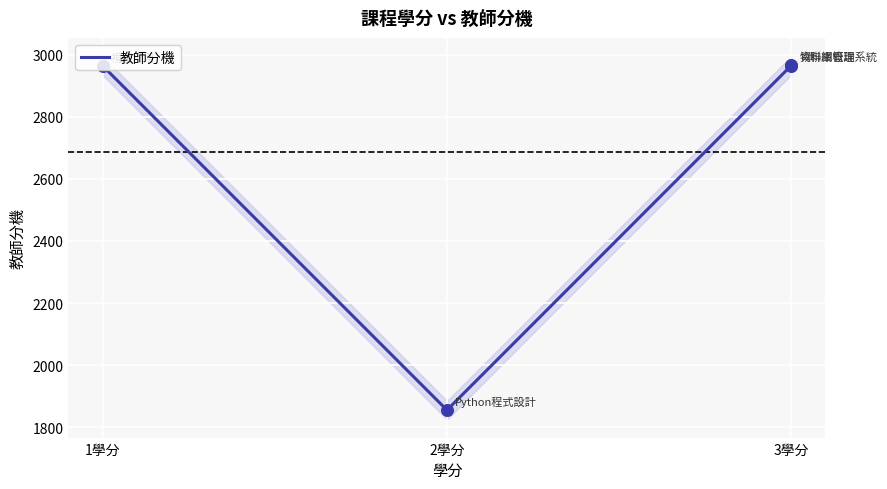

What is the ratio of the value at 2學分 to the value at 3學分?

0.6